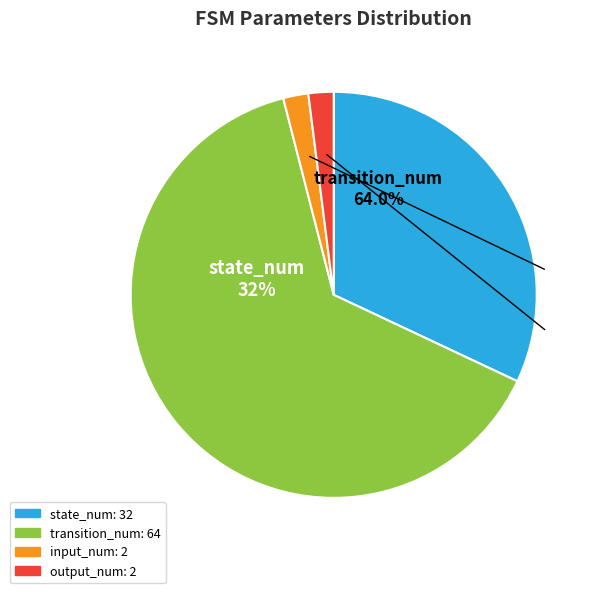

How many segments does this pie chart have?

4